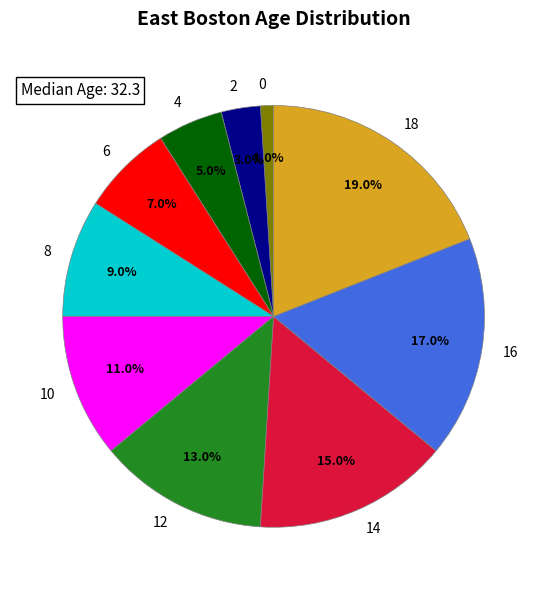

To the nearest percent, what is the difference between the largest and smallest slice percentages?

18%